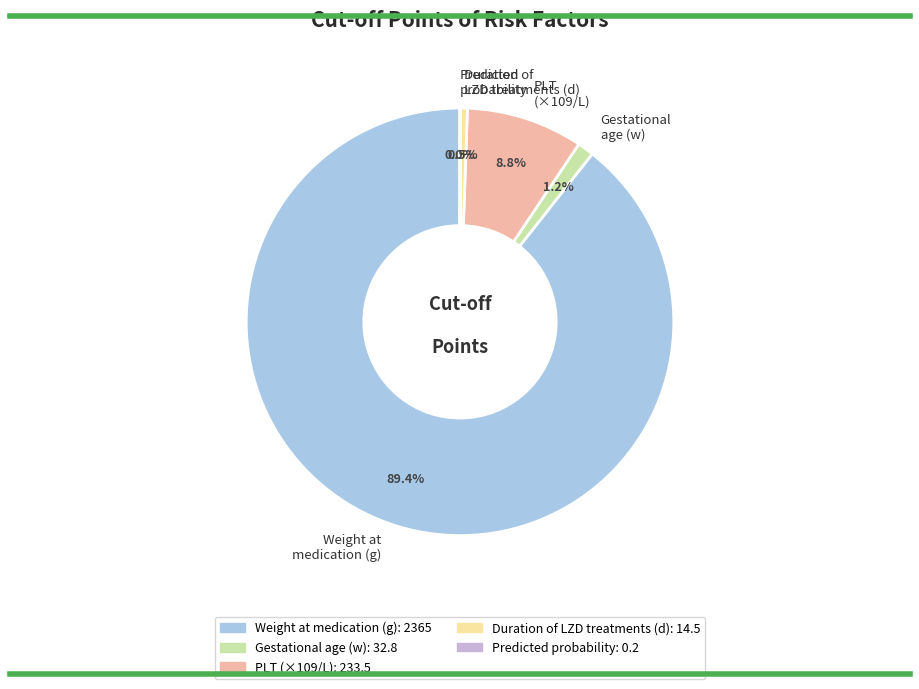

What is the largest slice in the pie chart?

Weight at medication (g)